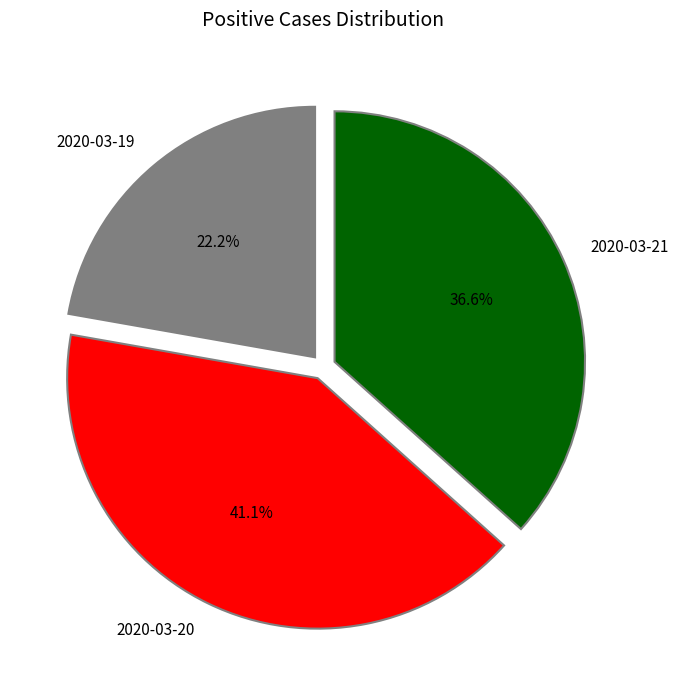

To the nearest percent, what is the average slice percentage?

33%